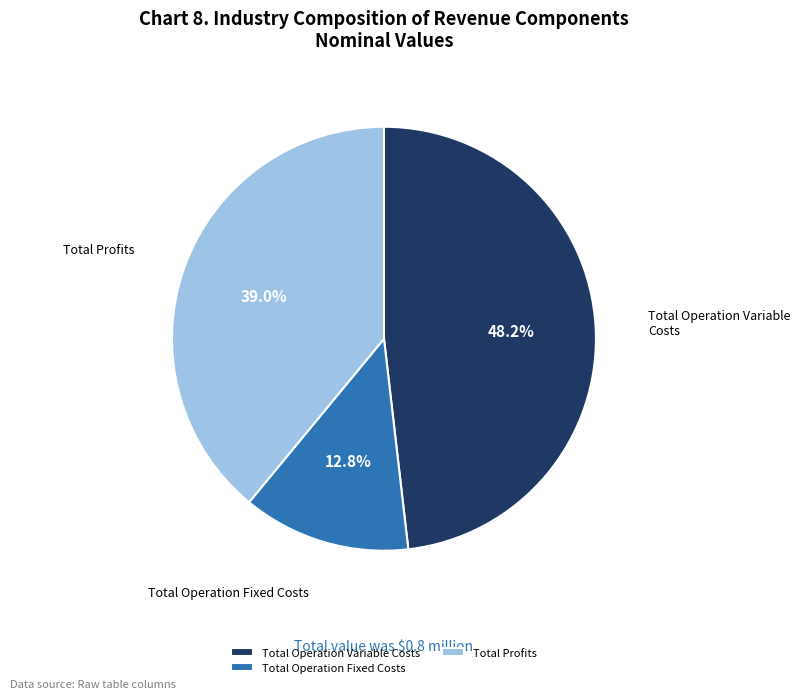

Which category has the biggest portion of the pie?

Total Operation Variable Costs